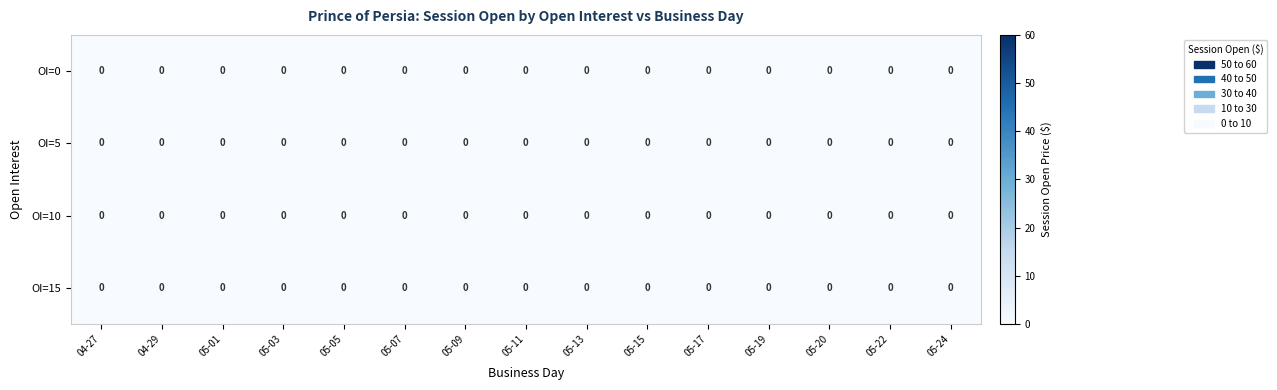

True or false: 10 has a value of 0 at 10.

True